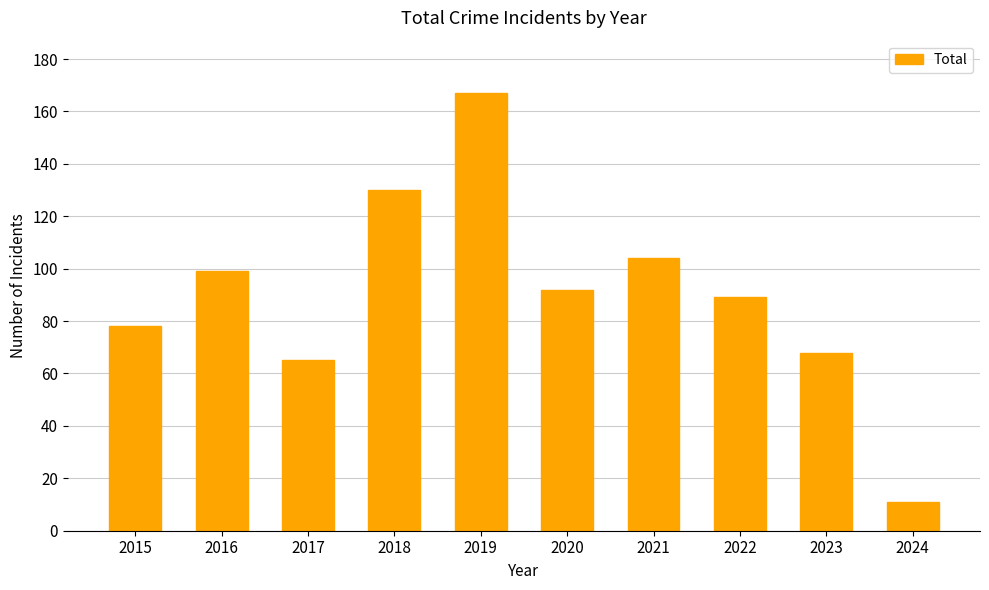

Rank the categories by value from highest to lowest.

2019, 2018, 2021, 2016, 2020, 2022, 2015, 2023, 2017, 2024